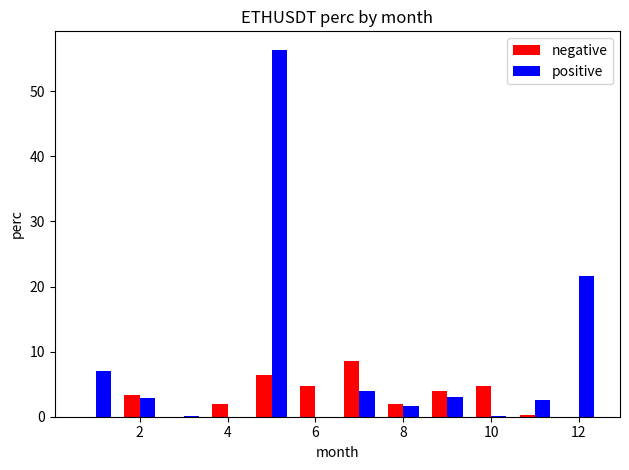

Which series has the largest total across all categories?

positive